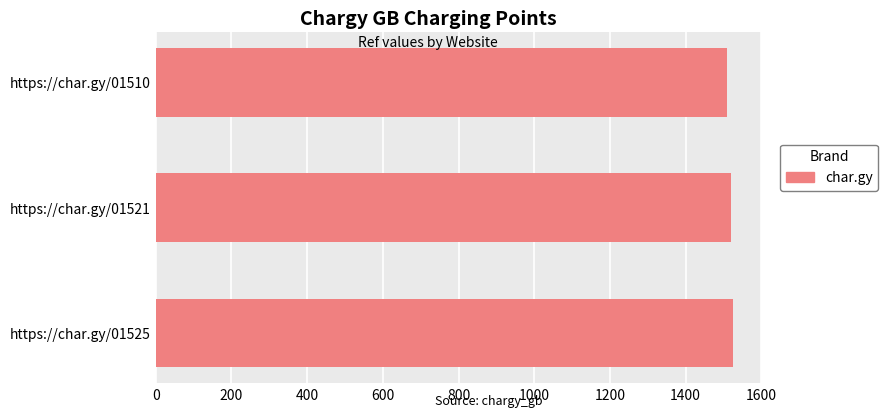

What is the sum of all values?

4556